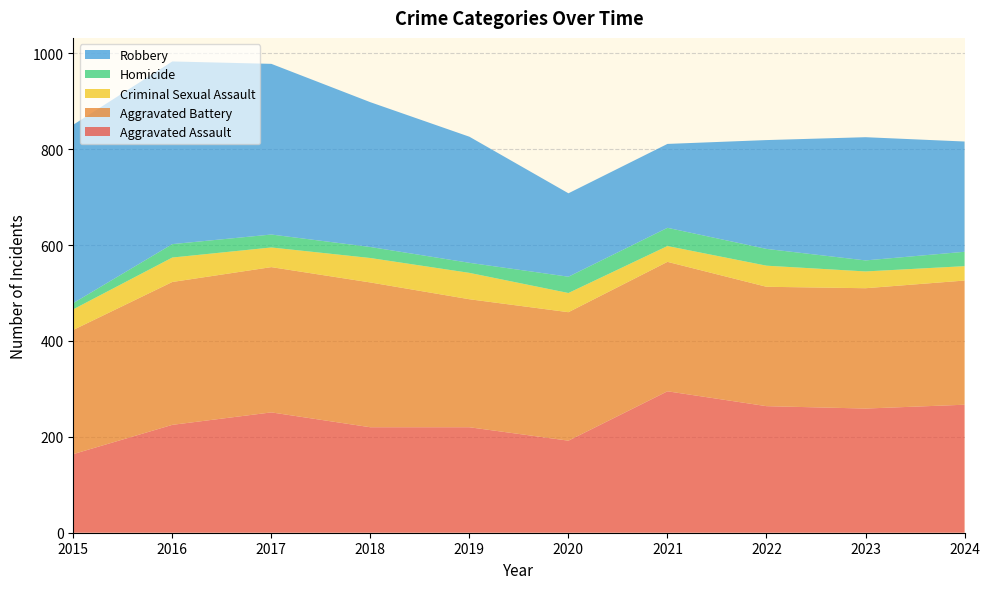

Reading left to right, transcribe all the data shown in this chart.

Aggravated Assault: 164	225	251	220	220	192	295	264	259	267
Aggravated Battery: 259	298	303	302	267	268	270	249	251	259
Criminal Sexual Assault: 43	51	41	51	55	40	33	44	35	30
Homicide: 13	28	27	23	21	34	38	35	23	30
Robbery: 372	381	356	302	263	174	175	227	257	230